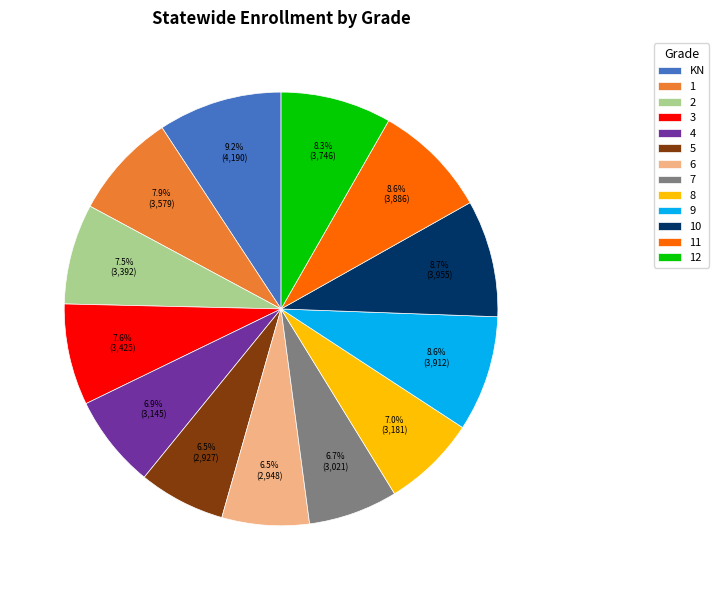

Is it true that 11 is 22% of the pie?

False